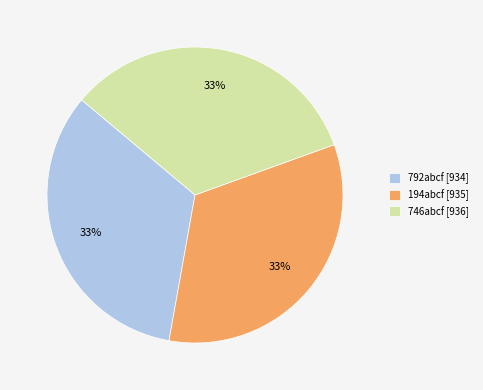

Is there a majority slice in this chart?

No